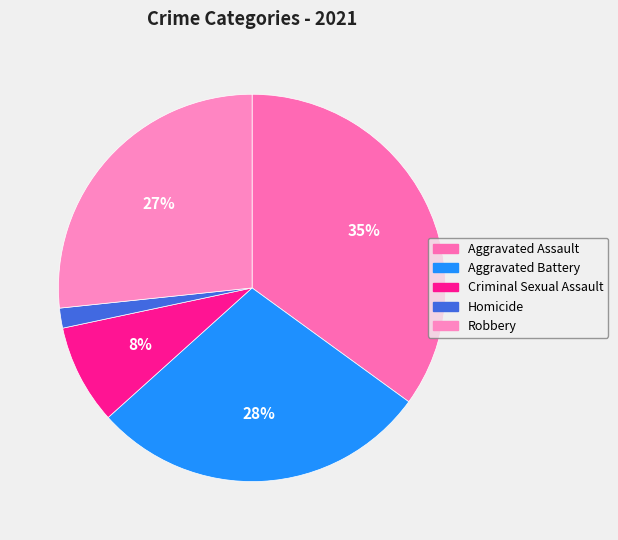

Which has a higher value, Homicide or Criminal Sexual Assault?

Criminal Sexual Assault